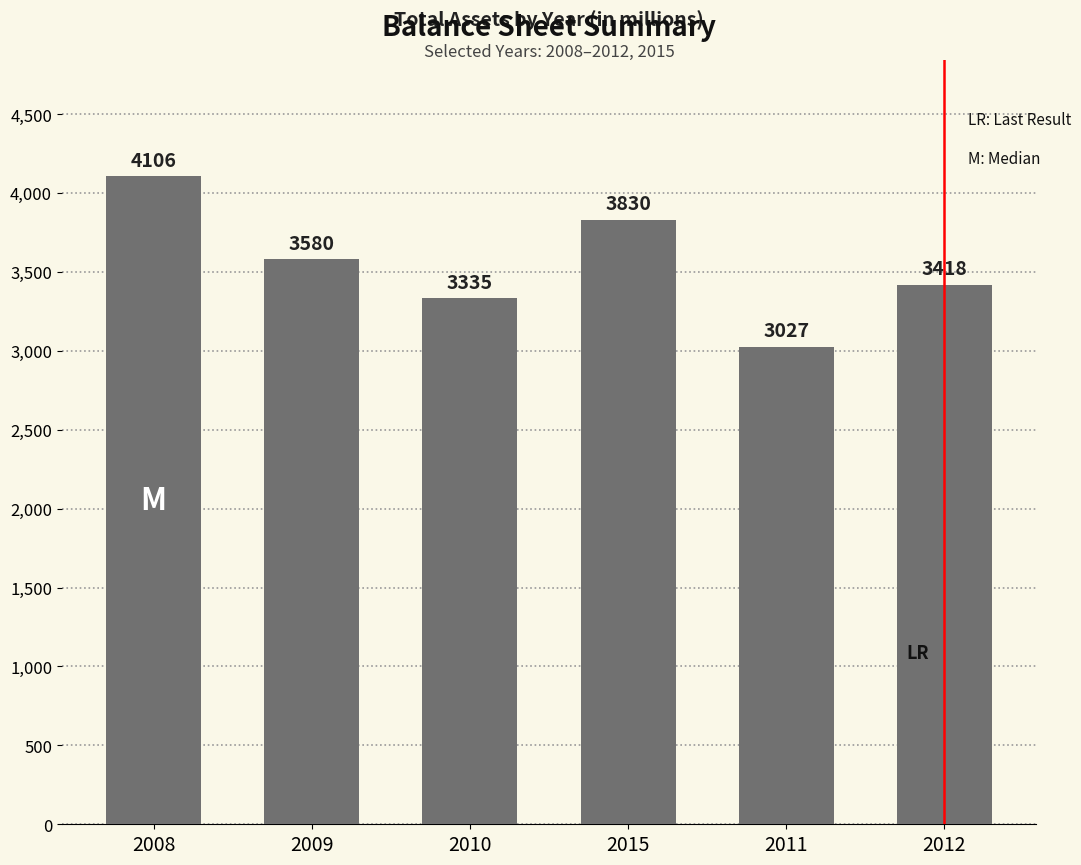

What is the difference between the maximum and minimum values?

1079